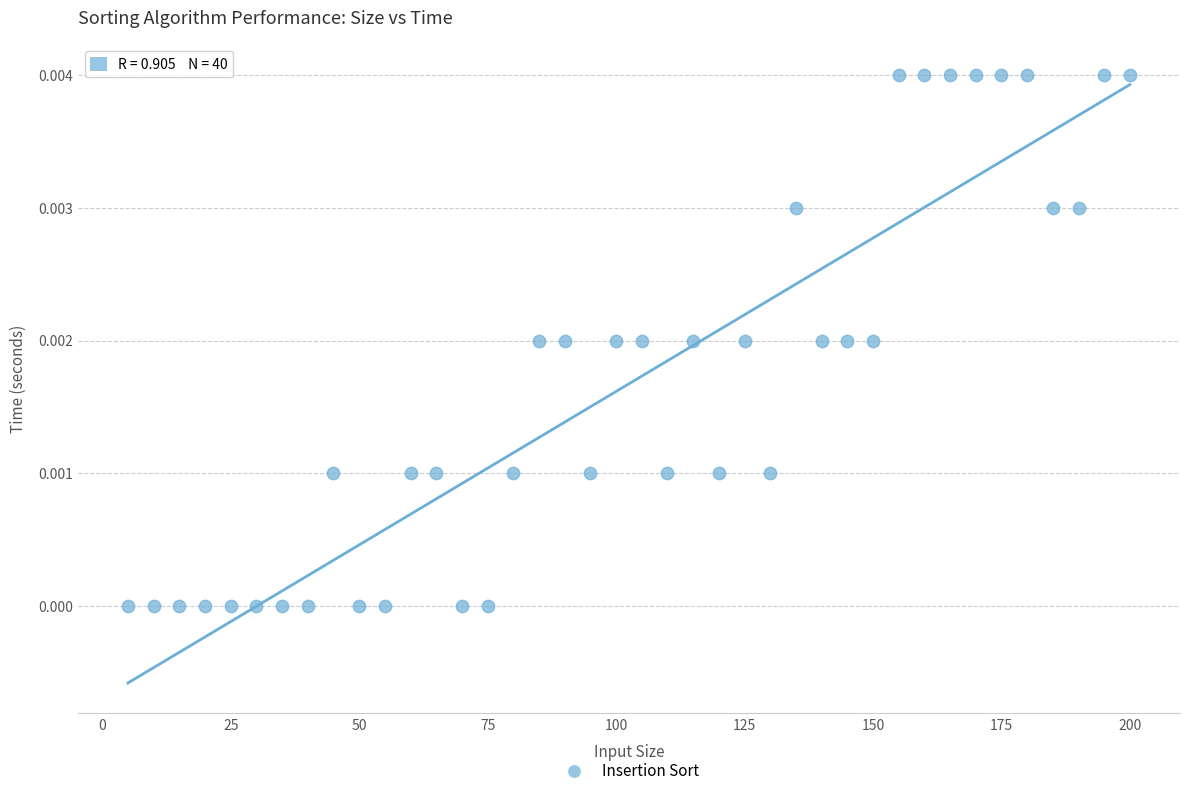

How many data points are displayed?

40